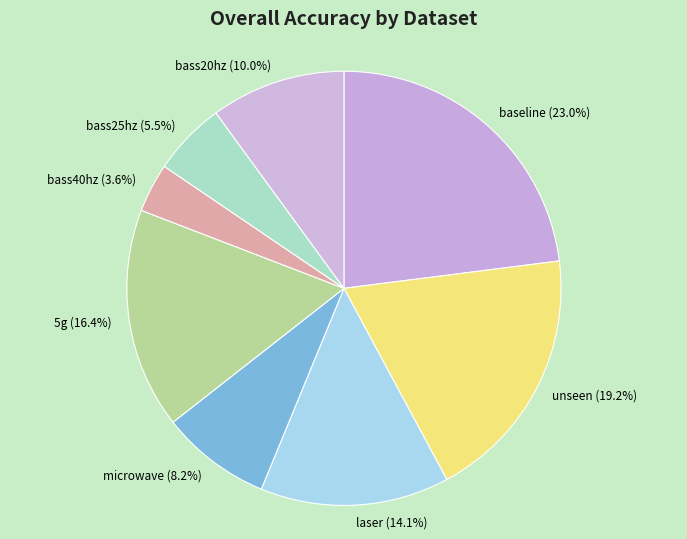

Rank the categories by value from lowest to highest.

bass40hz, bass25hz, microwave, bass20hz, laser, 5g, unseen, baseline